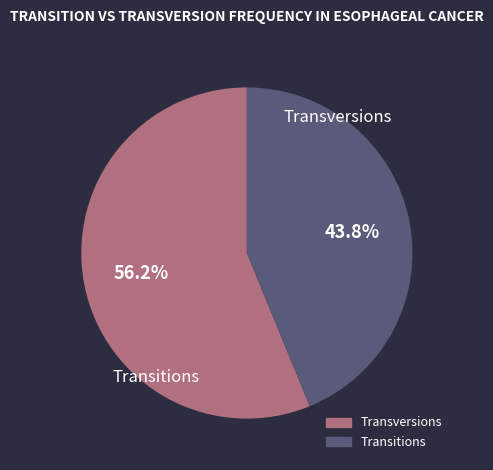

Does any single category account for the majority?

Yes